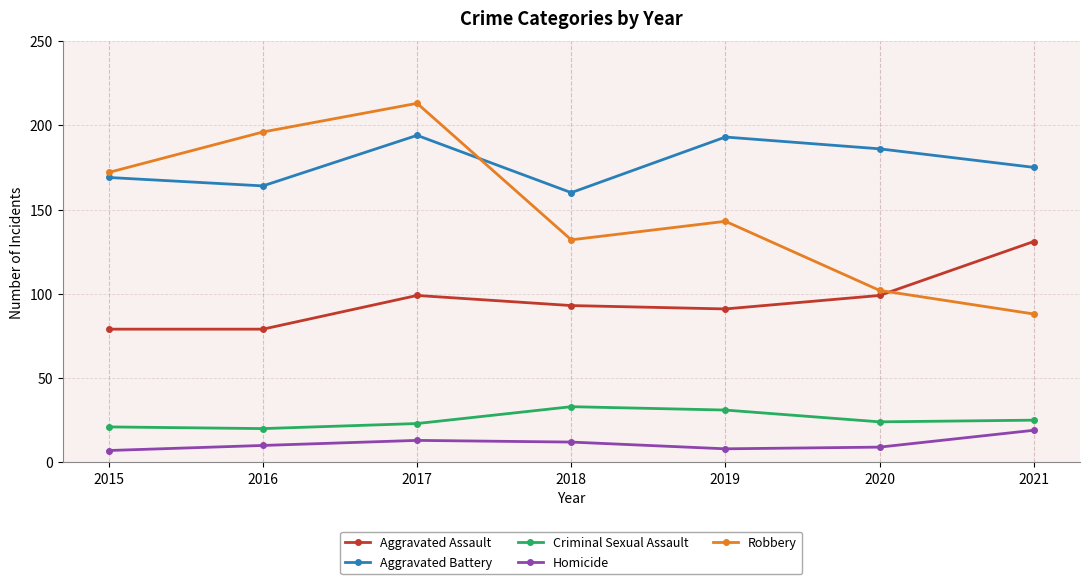

Where is Robbery nearest to the value 150?

2019